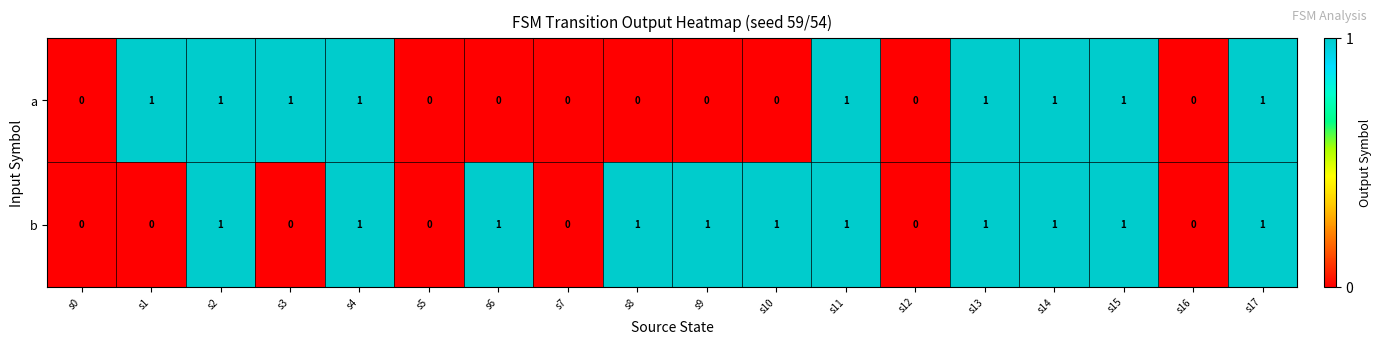

What is the sum of all b values?

11